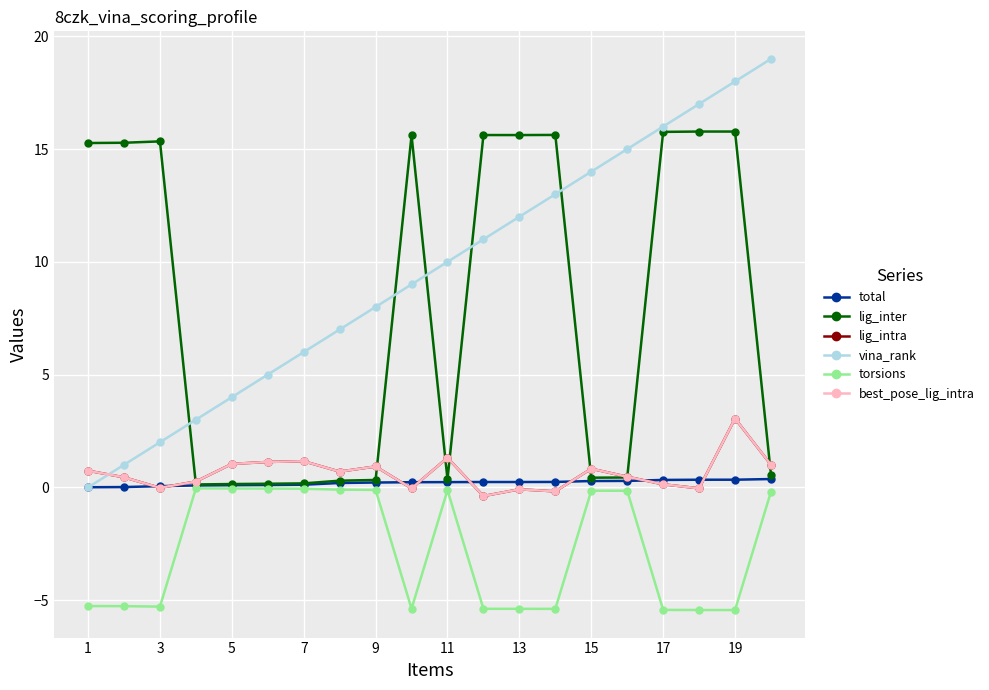

Does the chart have visible grid lines?

Yes